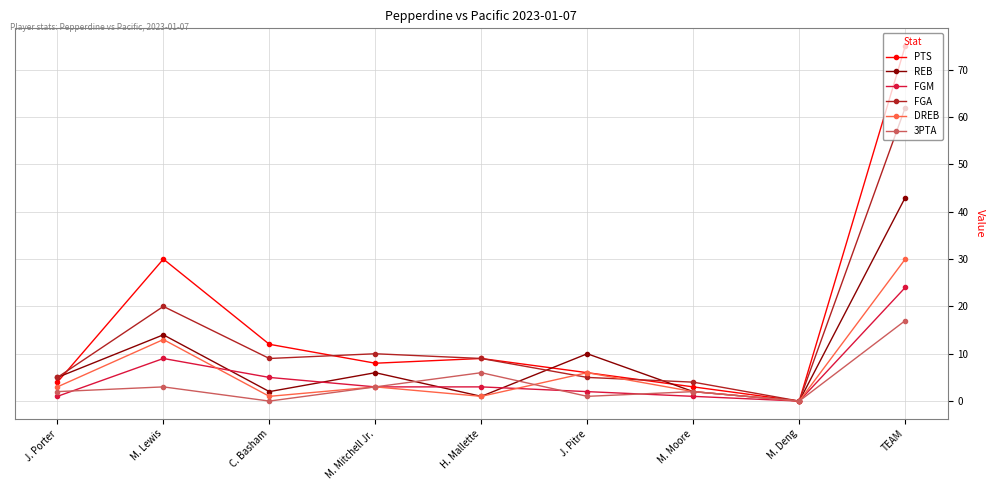

At TEAM, list the series in order from largest to smallest.

PTS, FGA, REB, DREB, FGM, 3PTA